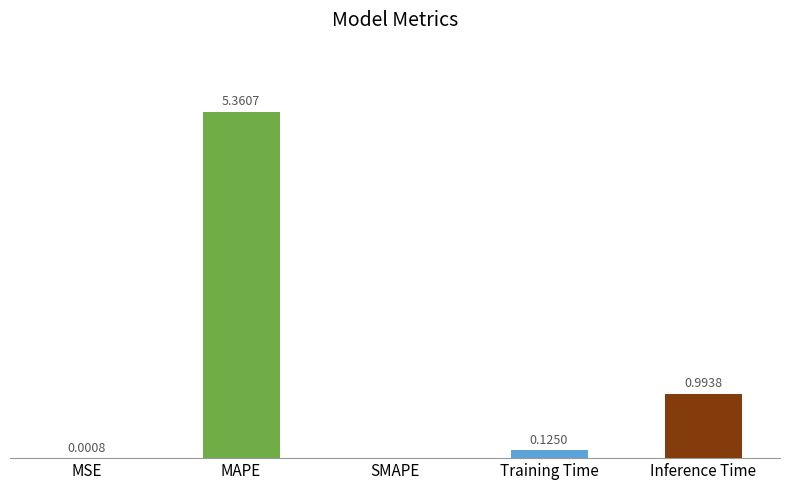

Which has a higher value, MSE or SMAPE?

MSE